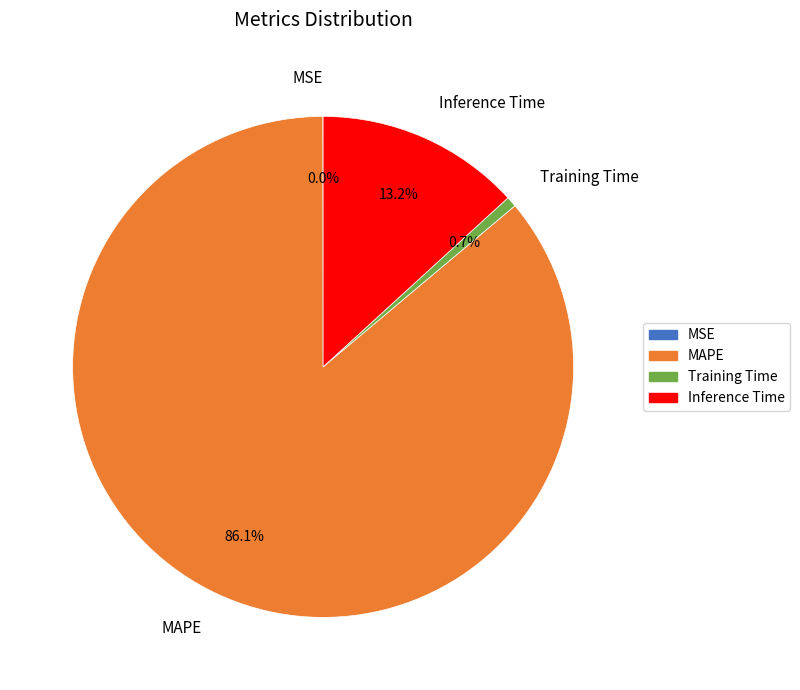

Between MAPE and Training Time, which is larger?

MAPE